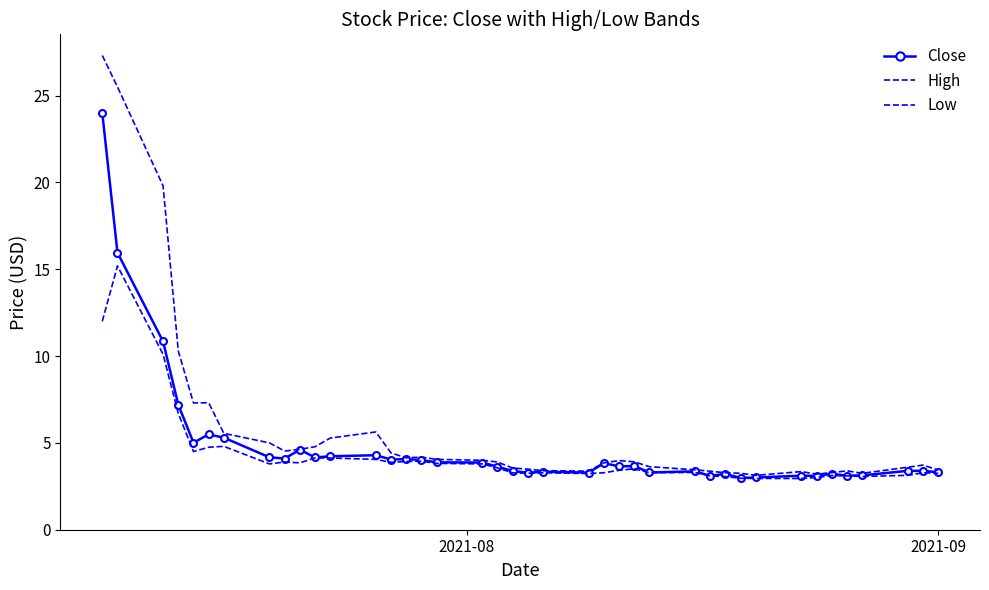

What are all the series names shown in the legend?

Close, High, Low